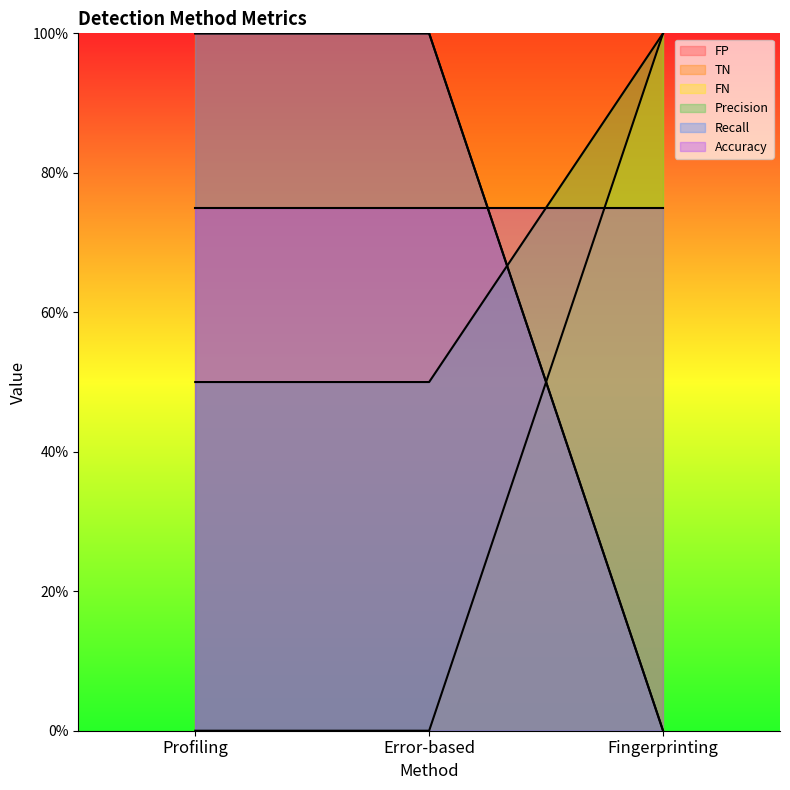

What is the label of the 1st point from the right?

Fingerprinting